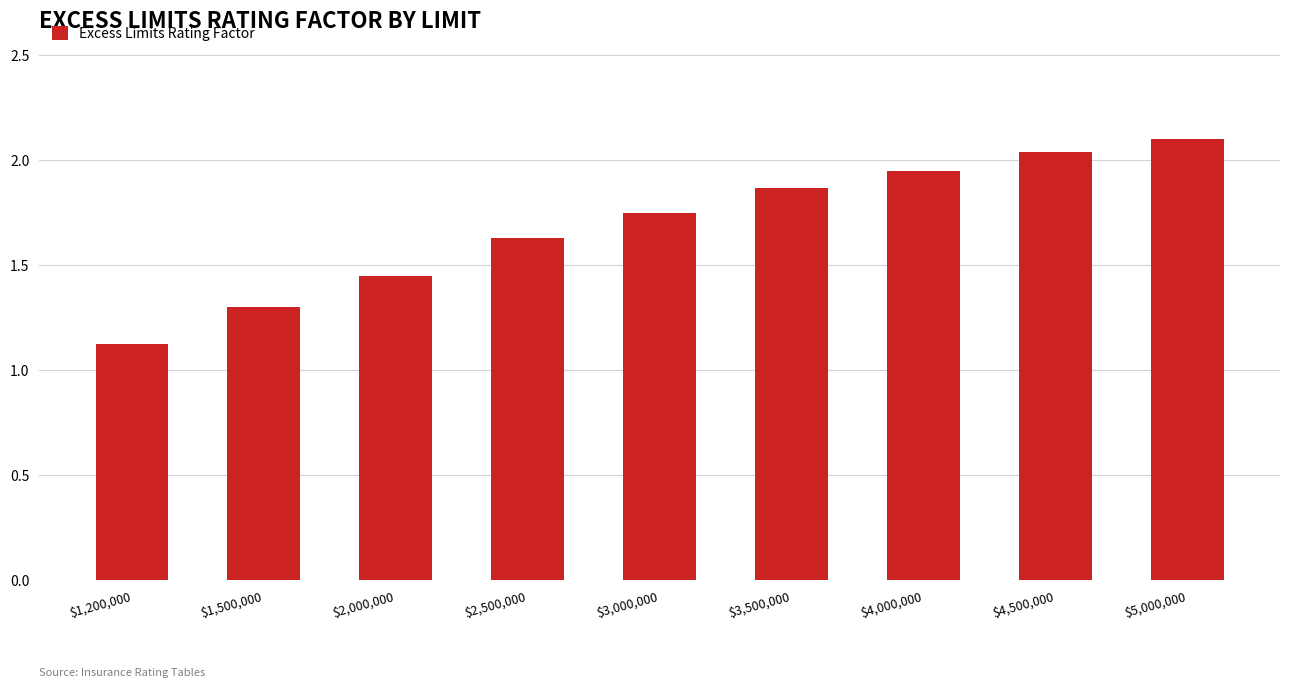

True or false: the data shows 1.3 at $4,500,000.

False